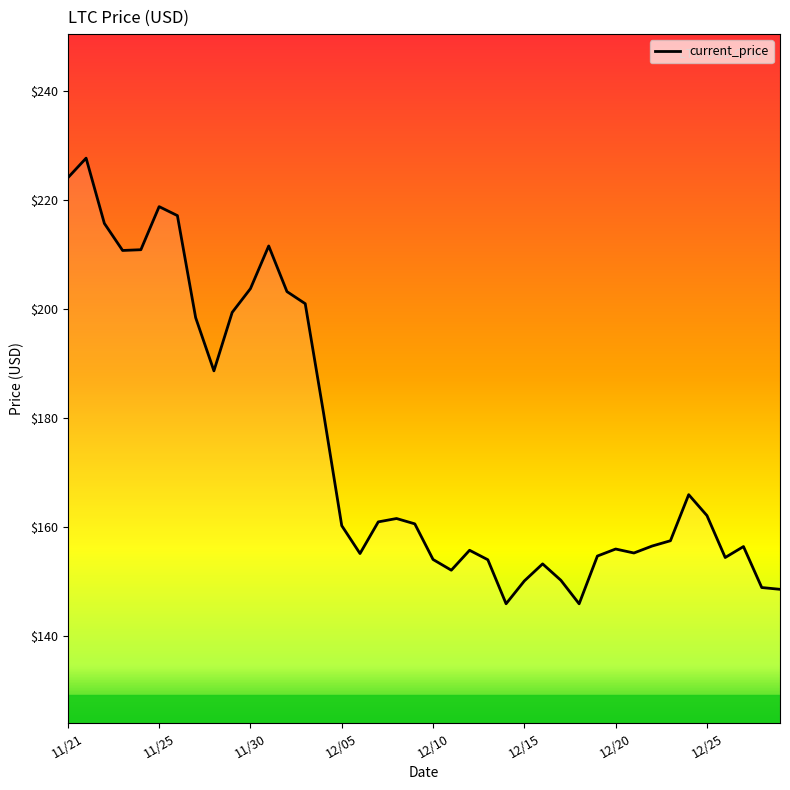

What is the sum of all values?

6988.5